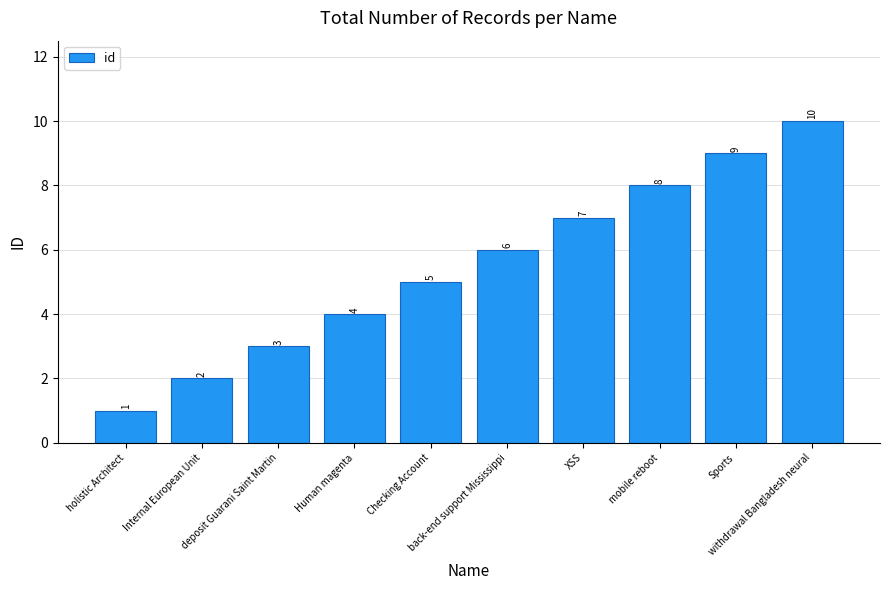

How many bars are there in total?

10